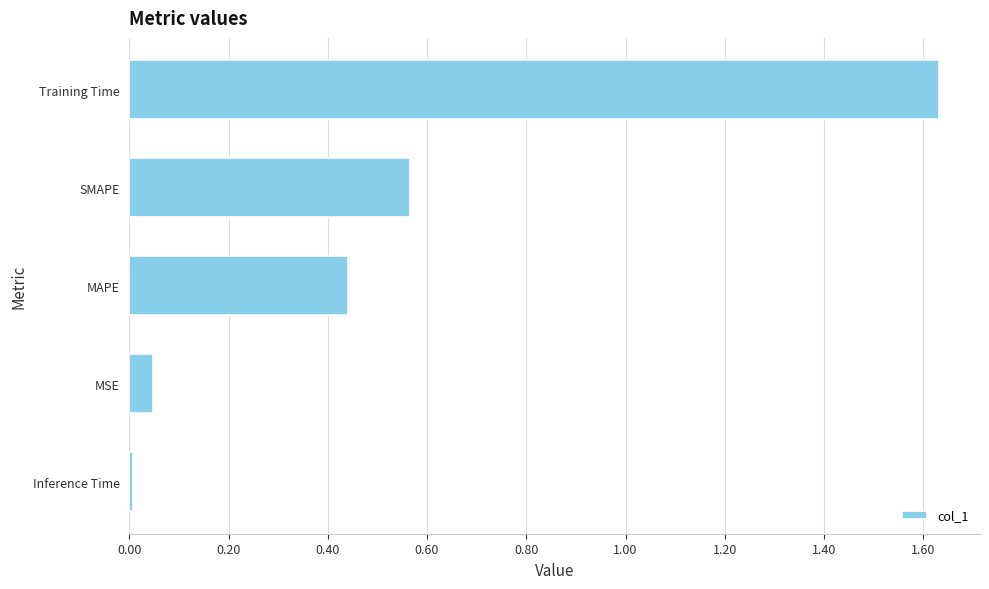

Count the number of data series in this chart.

1